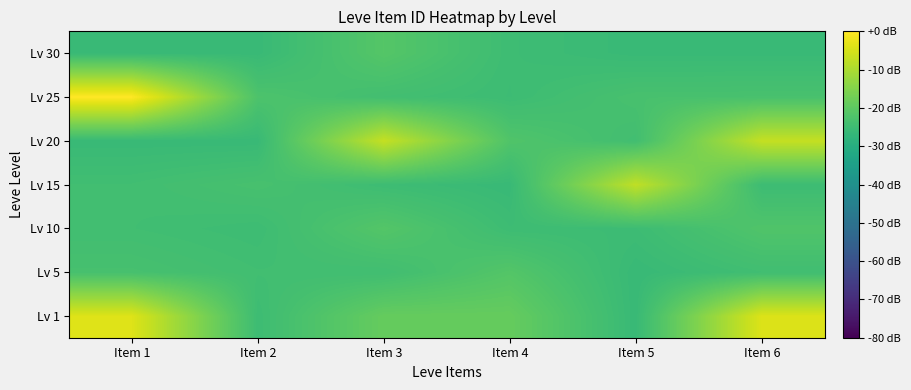

At which category is the sum across all series the highest?

Item 1